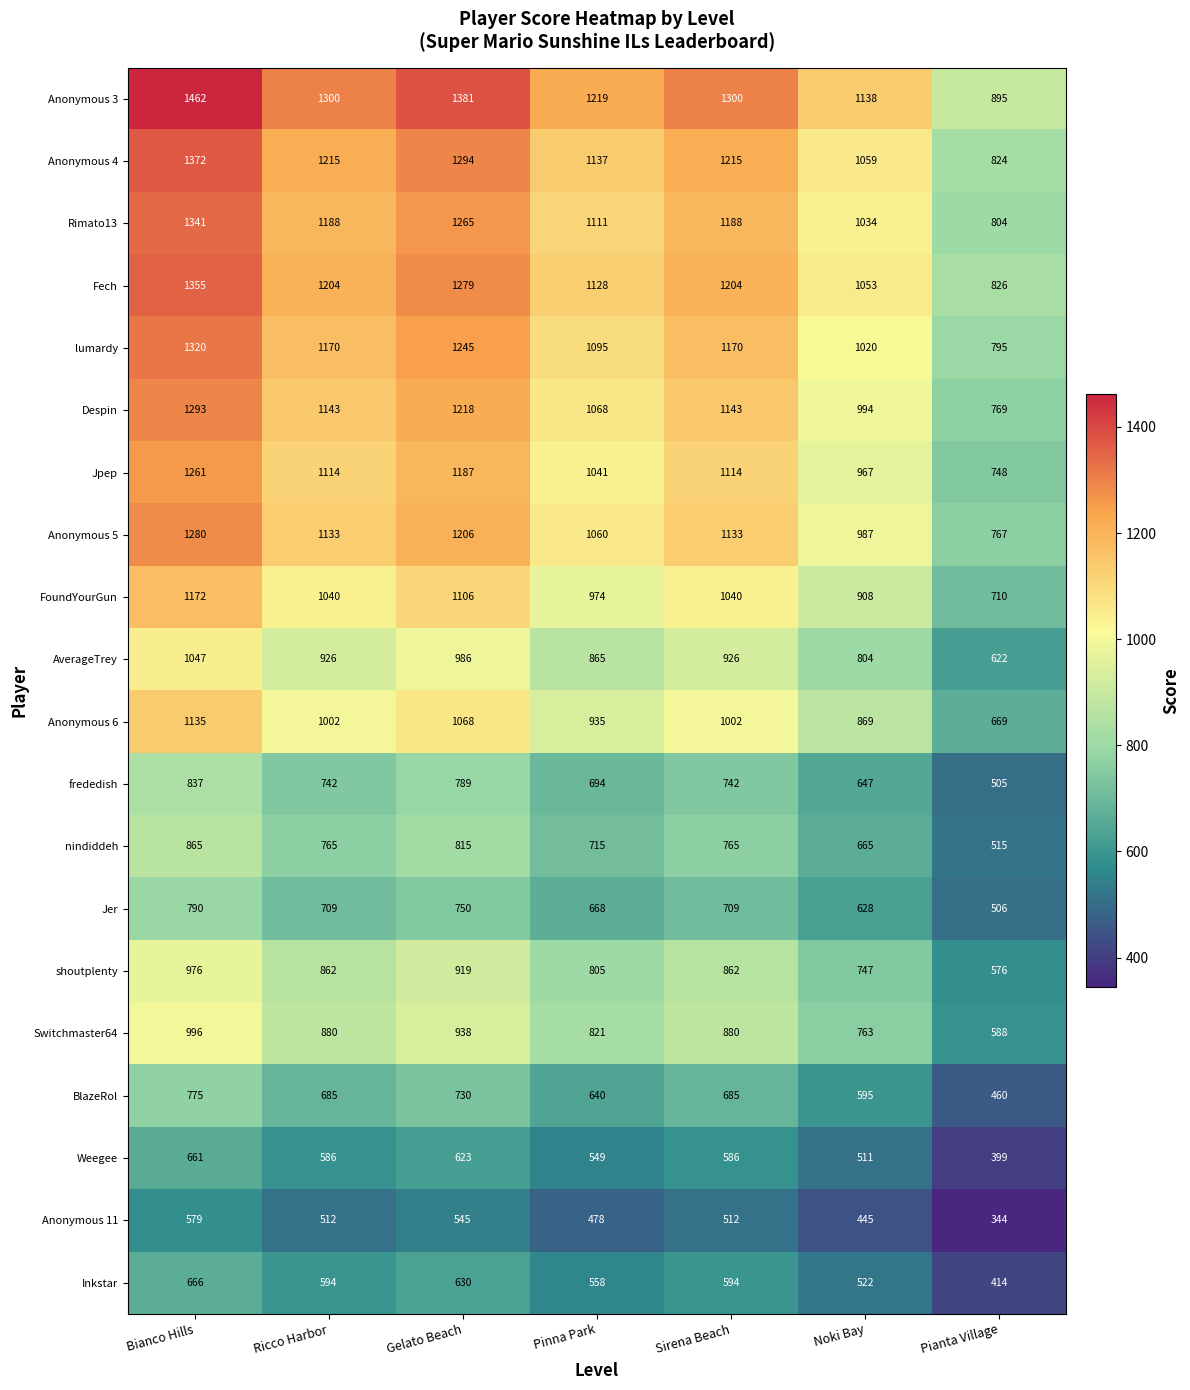

What is the greatest value displayed?

1462